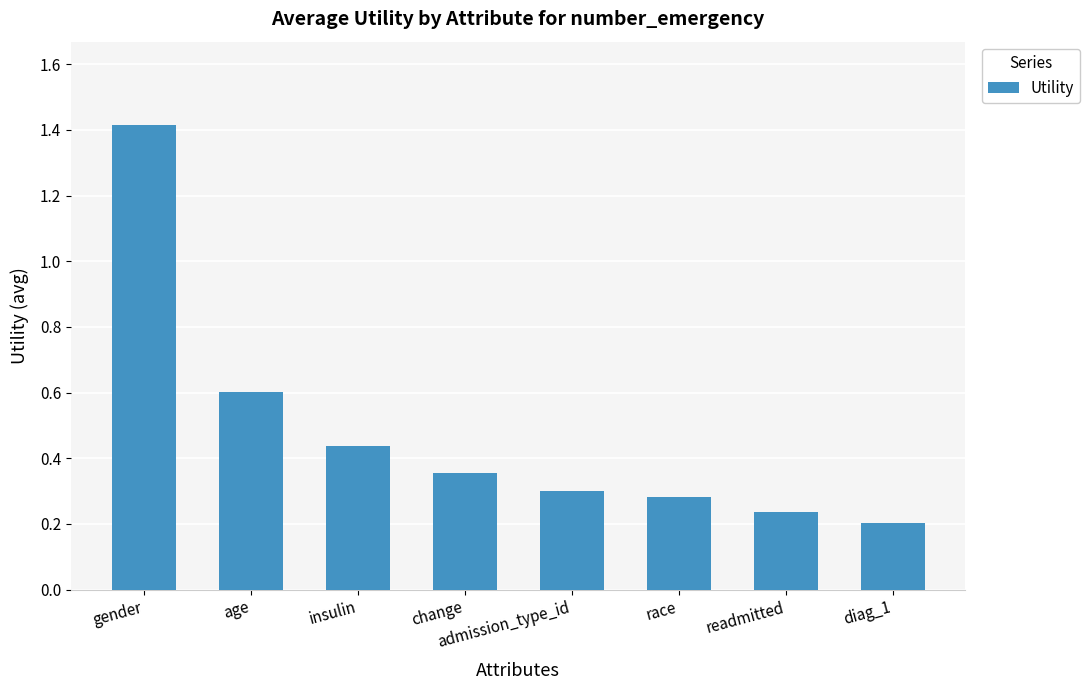

True or false: the data shows 0.1 at diag_1.

False